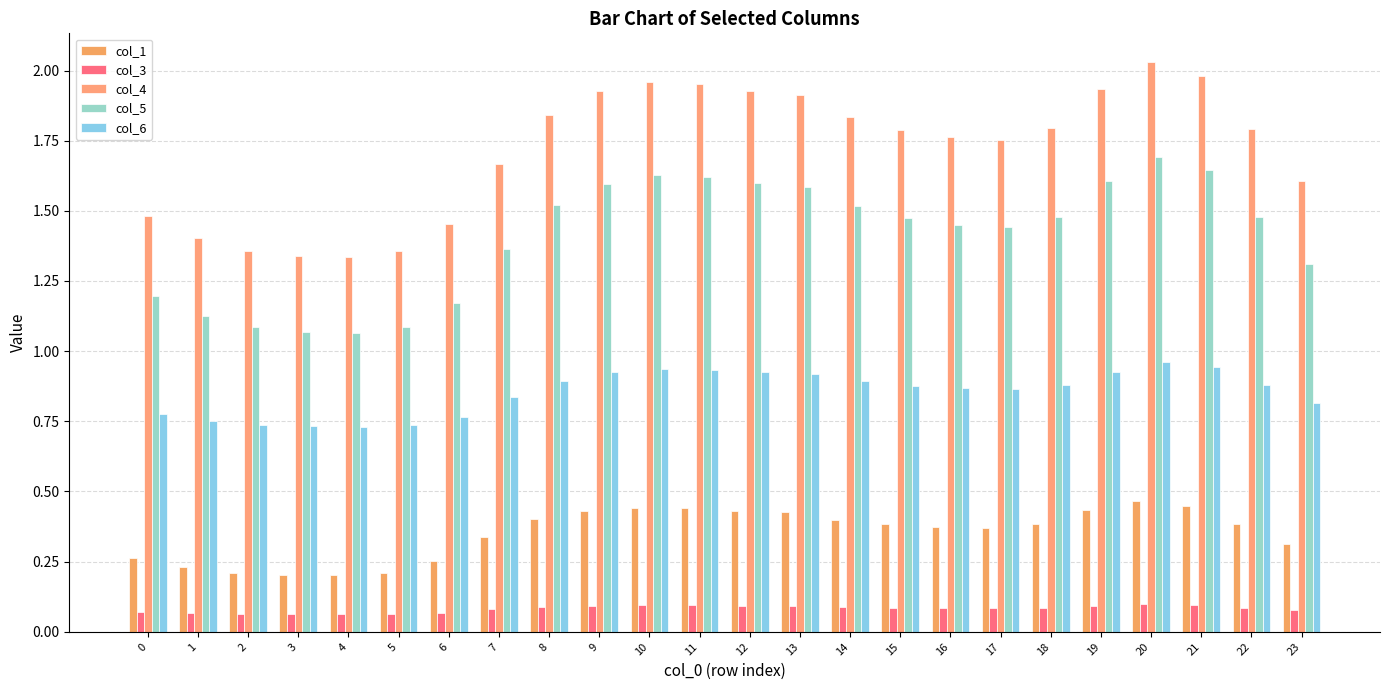

Reading left to right, transcribe all the data shown in this chart.

col_1: 0.3	0.2	0.2	0.2	0.2	0.2	0.3	0.3	0.4	0.4	0.4	0.4	0.4	0.4	0.4	0.4	0.4	0.4	0.4	0.4	0.5	0.4	0.4	0.3
col_3: 0.1	0.1	0.1	0.1	0.1	0.1	0.1	0.1	0.1	0.1	0.1	0.1	0.1	0.1	0.1	0.1	0.1	0.1	0.1	0.1	0.1	0.1	0.1	0.1
col_4: 1.5	1.4	1.4	1.3	1.3	1.4	1.5	1.7	1.8	1.9	2.0	2.0	1.9	1.9	1.8	1.8	1.8	1.8	1.8	1.9	2.0	2.0	1.8	1.6
col_5: 1.2	1.1	1.1	1.1	1.1	1.1	1.2	1.4	1.5	1.6	1.6	1.6	1.6	1.6	1.5	1.5	1.5	1.4	1.5	1.6	1.7	1.6	1.5	1.3
col_6: 0.8	0.8	0.7	0.7	0.7	0.7	0.8	0.8	0.9	0.9	0.9	0.9	0.9	0.9	0.9	0.9	0.9	0.9	0.9	0.9	1.0	0.9	0.9	0.8